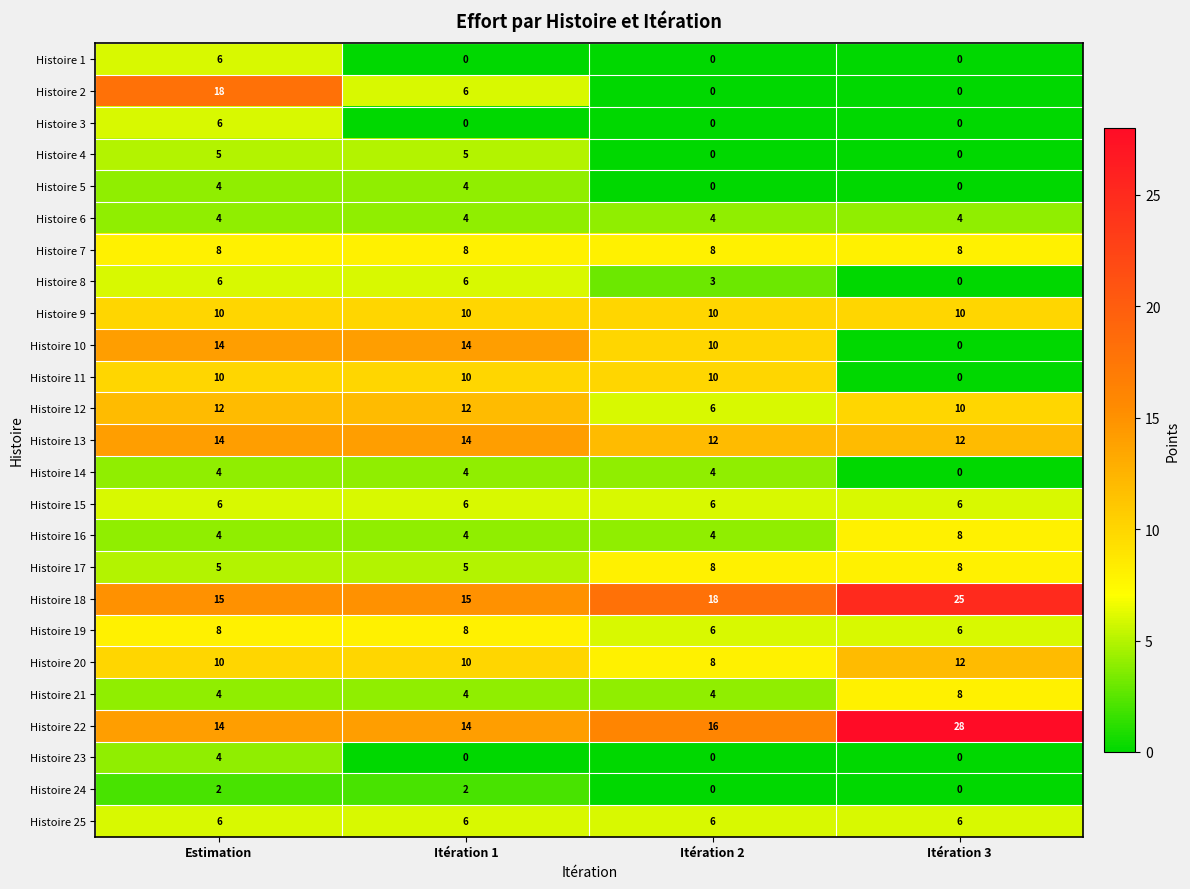

Which label corresponds to the largest value in the chart?

Itération 3